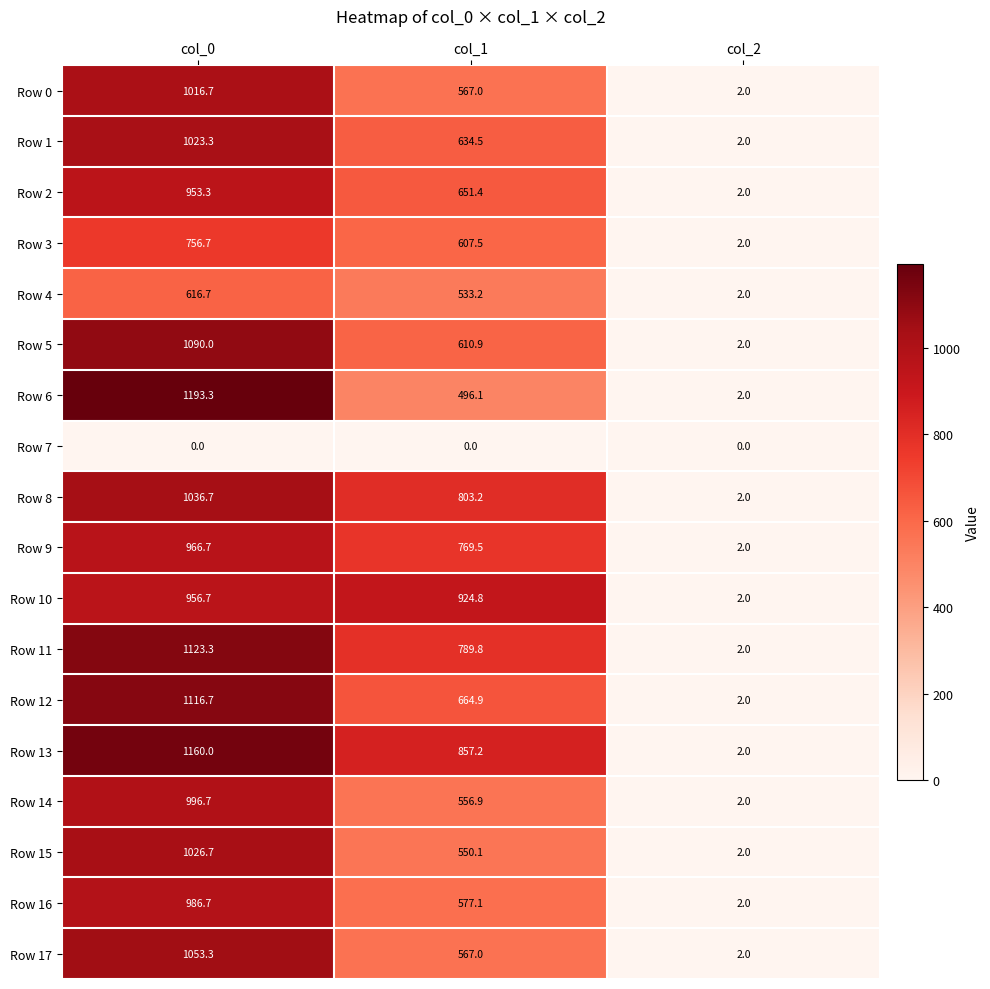

Where is Row 17 nearest to the value 527?

col_1